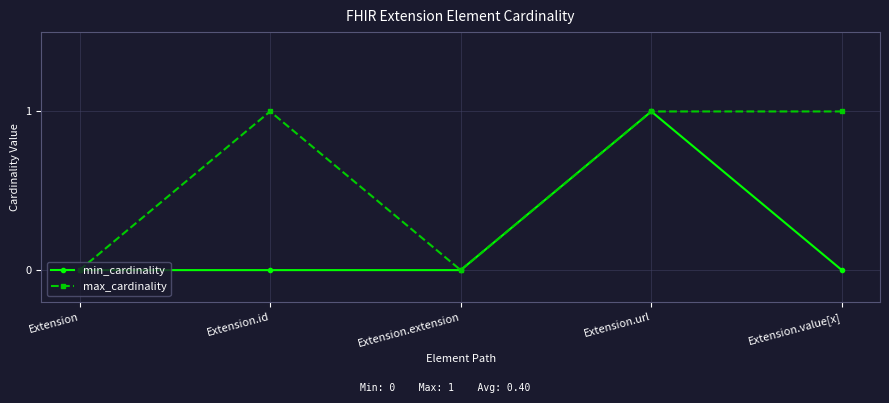

Rank the series by their average value, from lowest to highest.

min_cardinality, max_cardinality